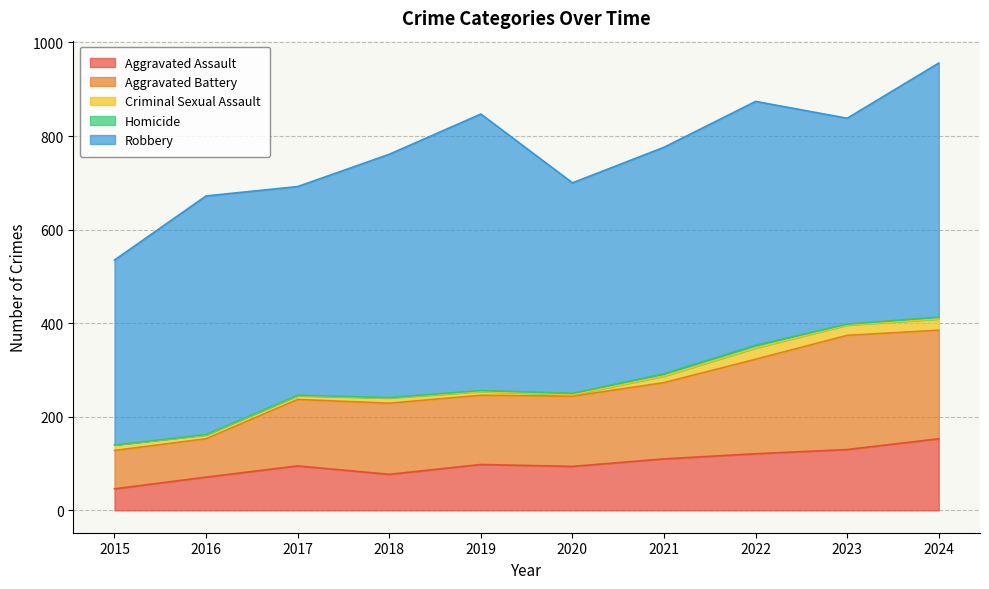

Is the value of Robbery at 2021 greater than the value of Aggravated Assault at 2023?

Yes